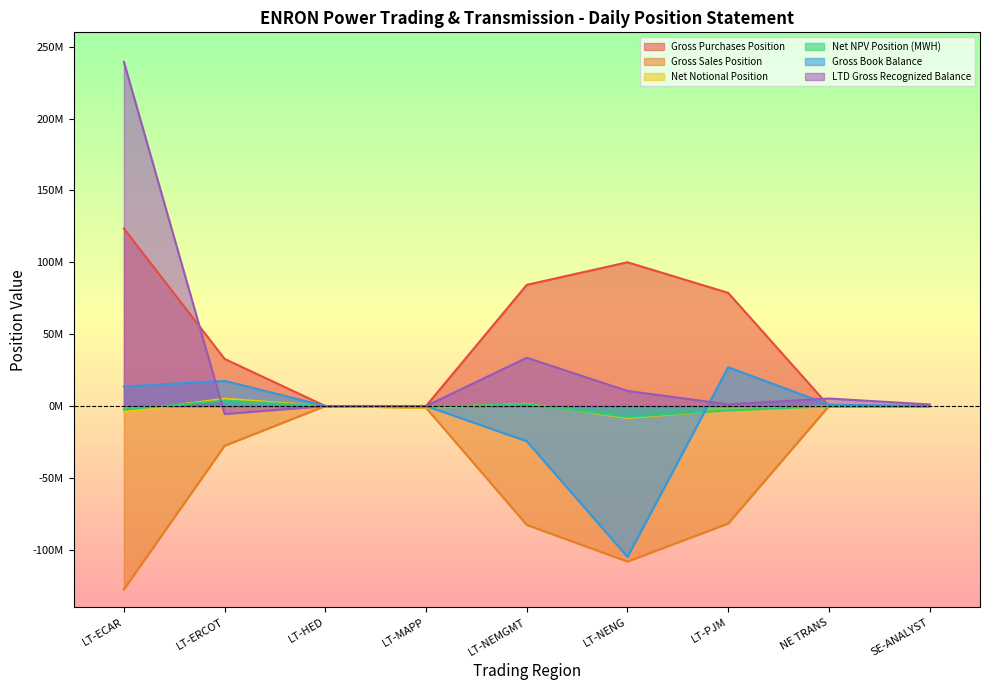

What is the difference between the highest and lowest values at NE TRANS?

5228535